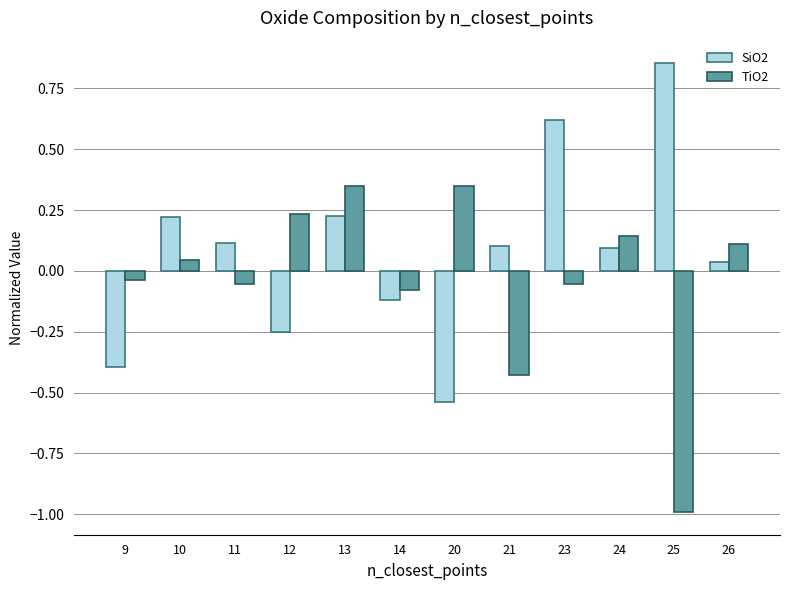

Are the bars grouped side by side (vs. stacked)?

Yes